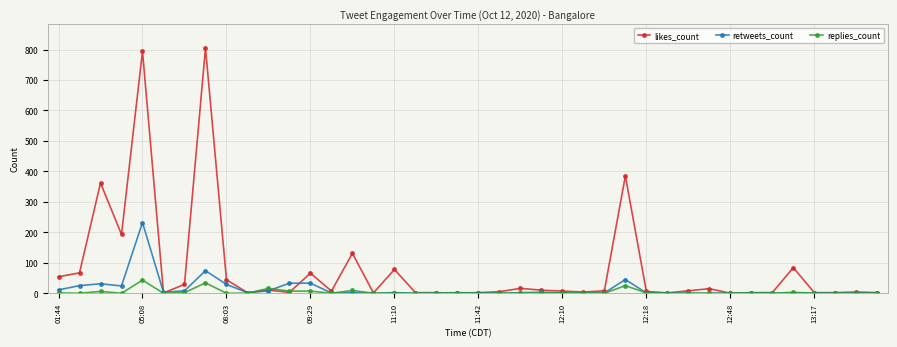

True or false: likes_count has more than 2 interior local peaks.

True